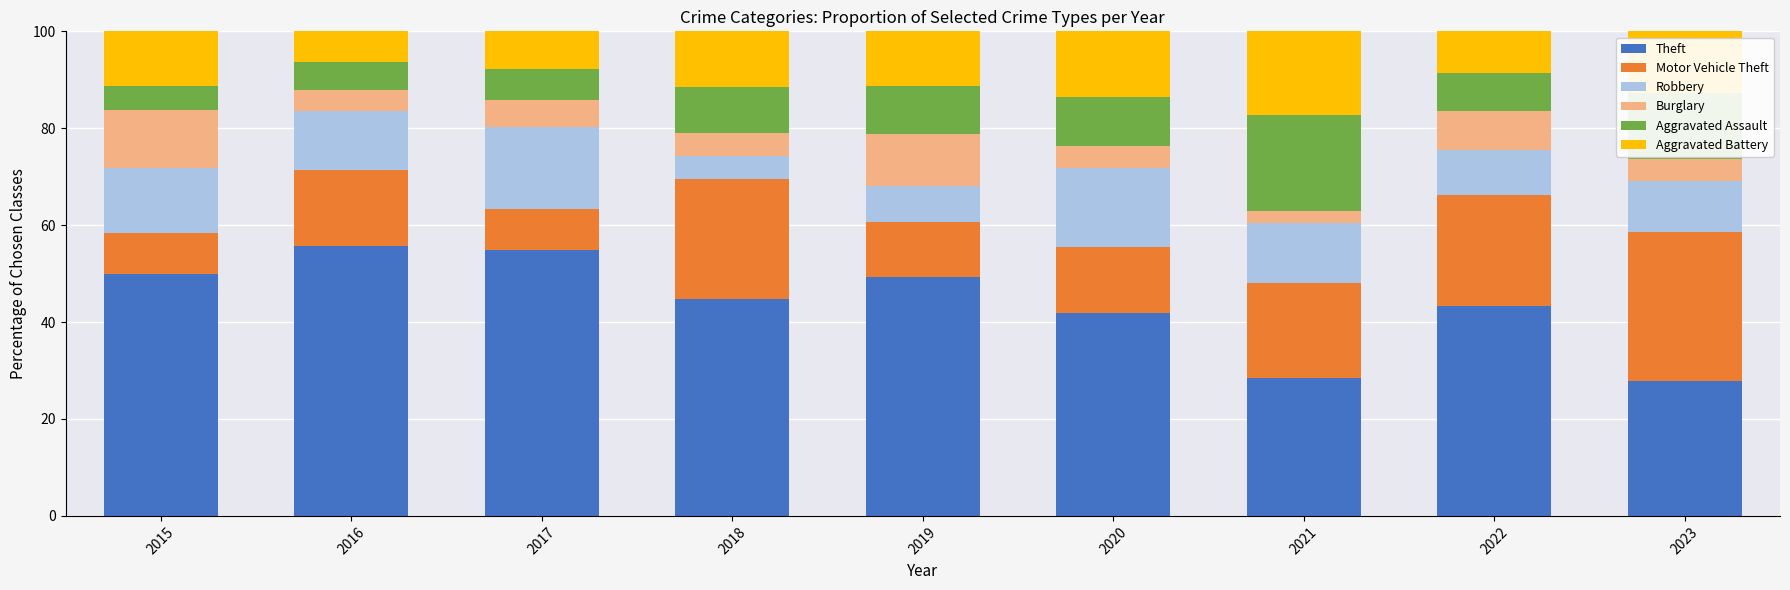

What is the minimum value for Theft?

27.8